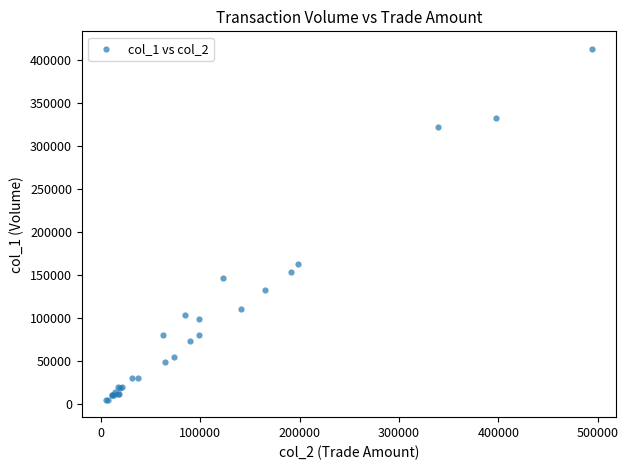

What Y value in the scatter plot is closest to 209000?

163000